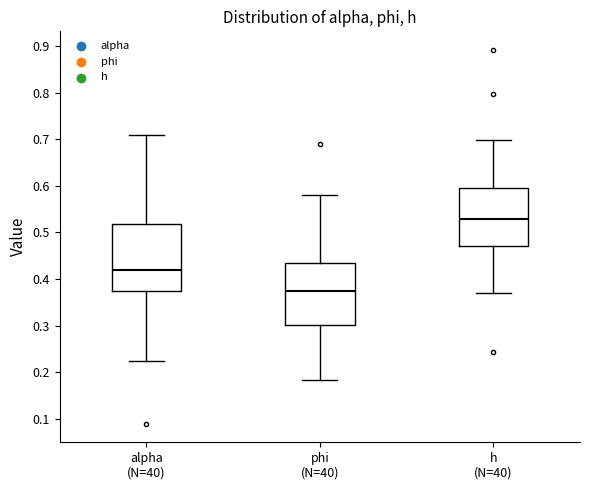

Reading left to right, transcribe this box plot: for each box, give where its median line is, the range the box spans, and where its two whiskers end, as read against the y-axis. The values are not printed on the chart, so give them approximately, as read against the axis.

alpha (N=40): median 0.42, box 0.37 to 0.52, whiskers 0.23 to 0.71
phi (N=40): median 0.37, box 0.30 to 0.44, whiskers 0.18 to 0.58
h (N=40): median 0.53, box 0.47 to 0.59, whiskers 0.37 to 0.70